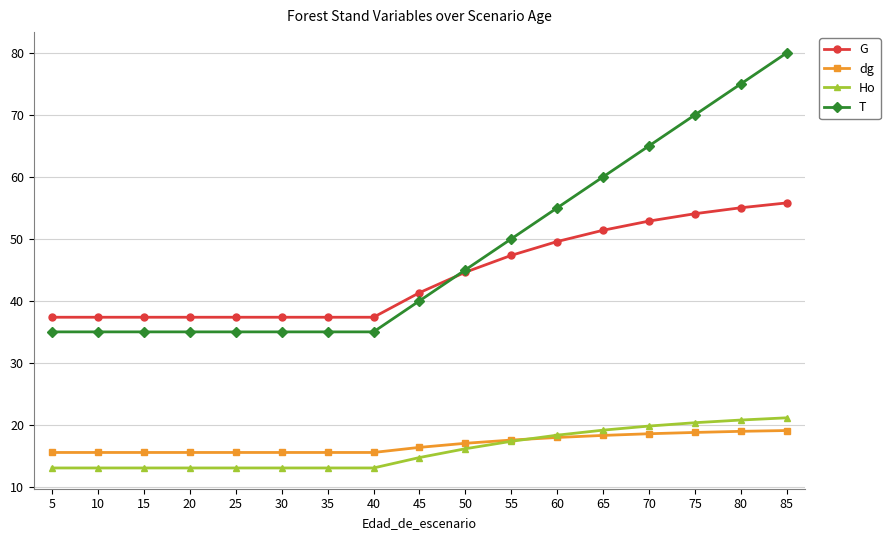

What value does the dg series have at 50?

17.0